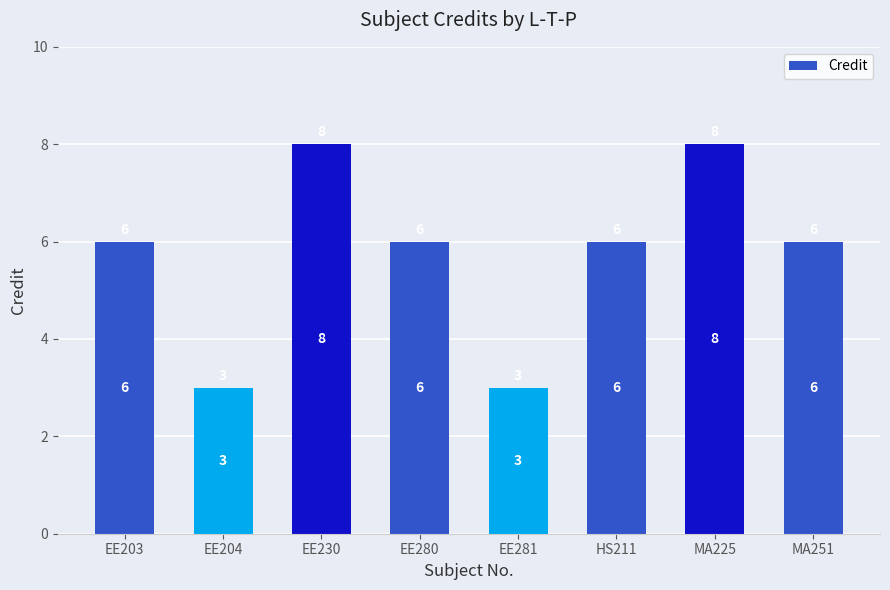

Reading right to left, transcribe all the data shown in this chart.

6	8	6	3	6	8	3	6